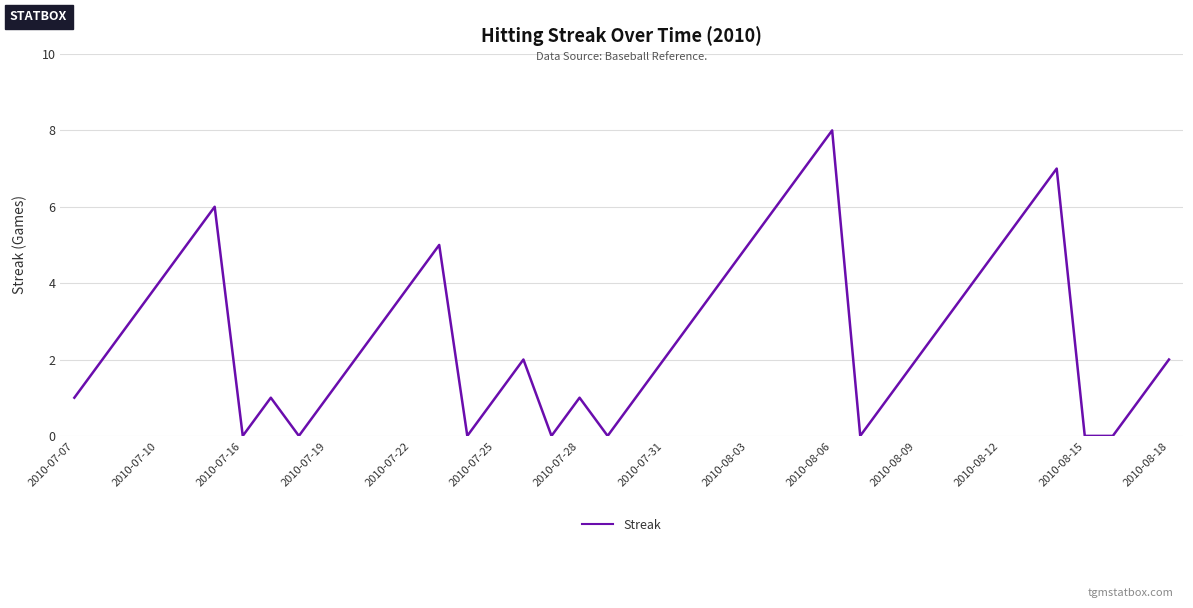

What is the difference between the maximum and minimum values?

8